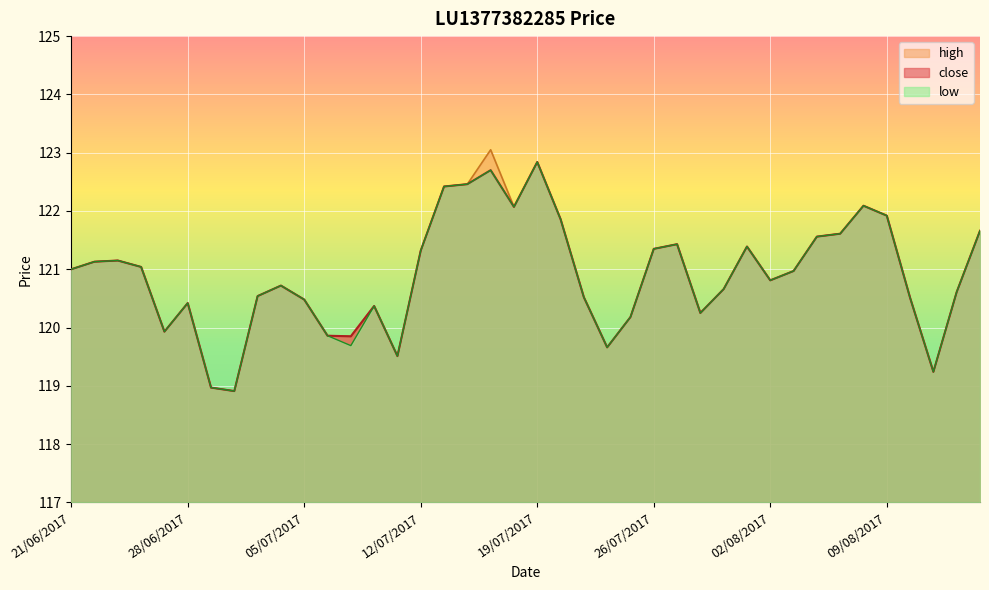

Which series has the largest total across all categories?

high